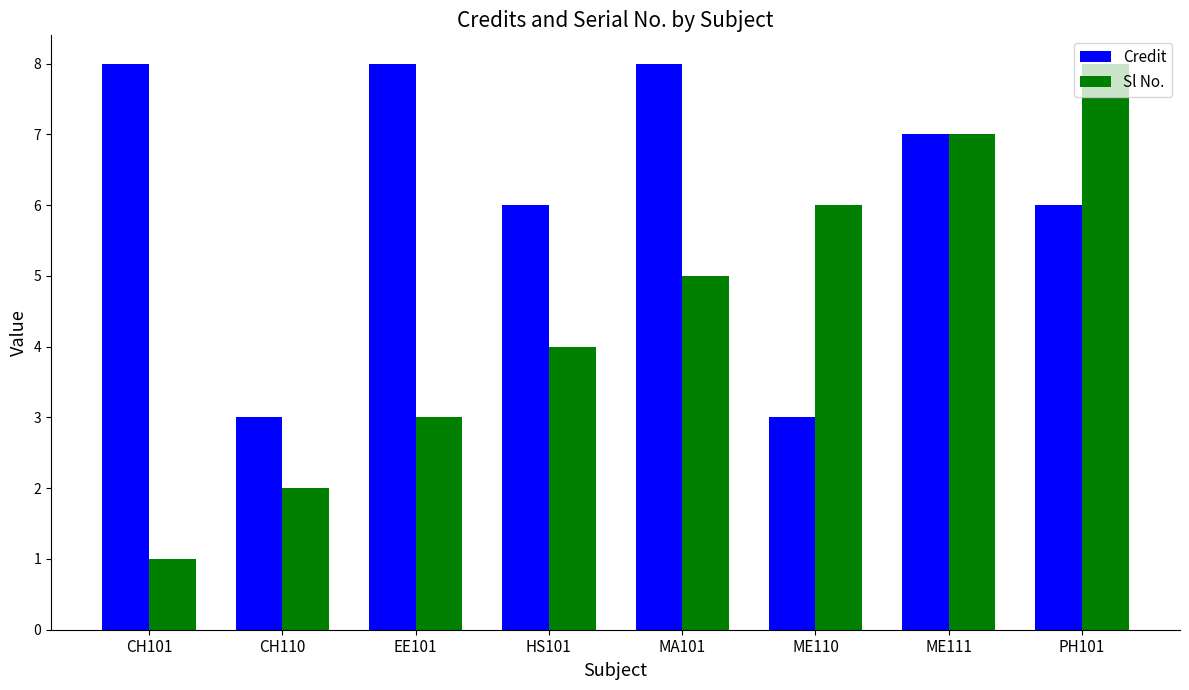

Read the Sl No. value at CH110.

2